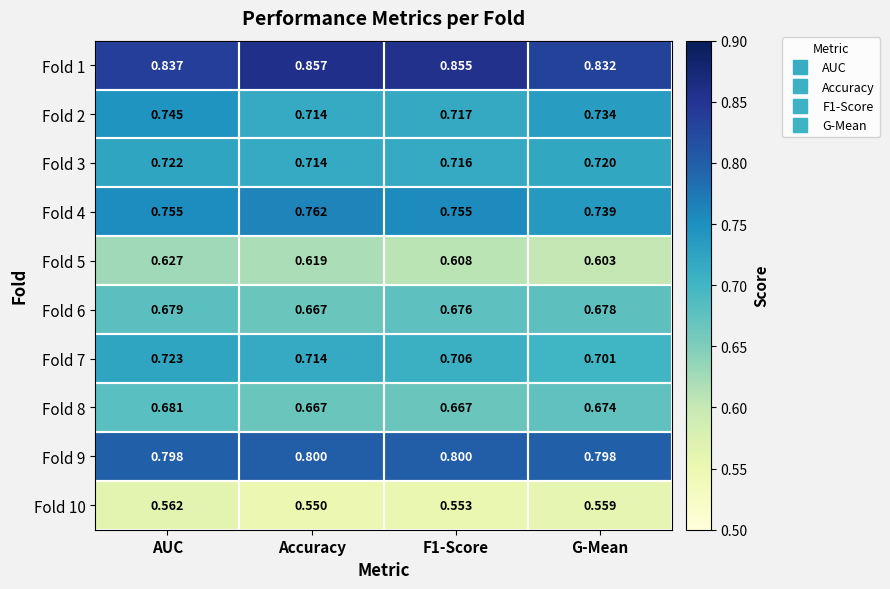

At which label is Fold 6 closest to 0?

Accuracy